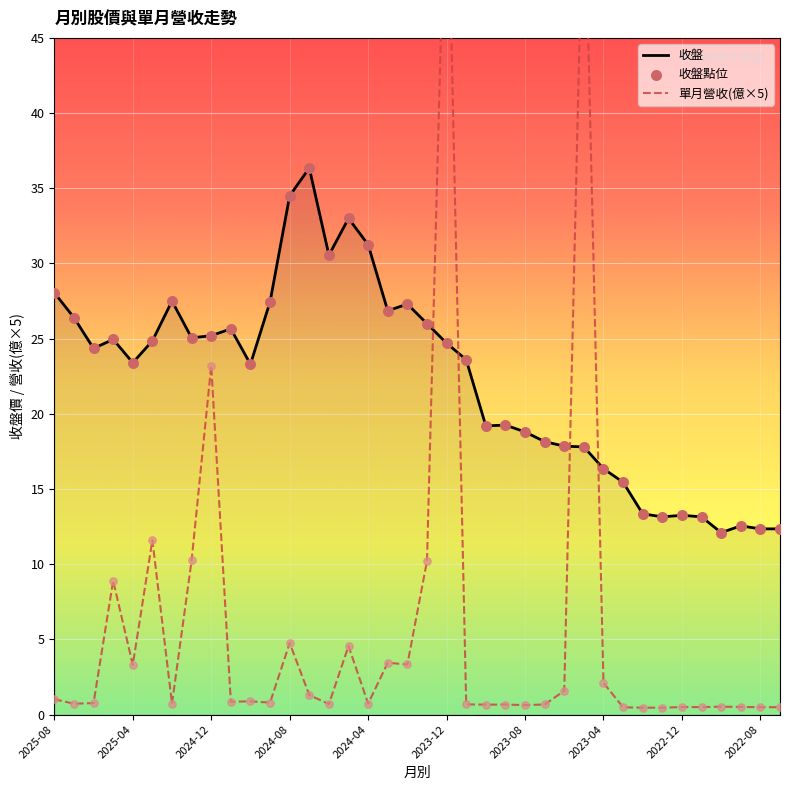

What are all the series names shown in the legend?

收盤, 單月營收(億×5), 收盤點位